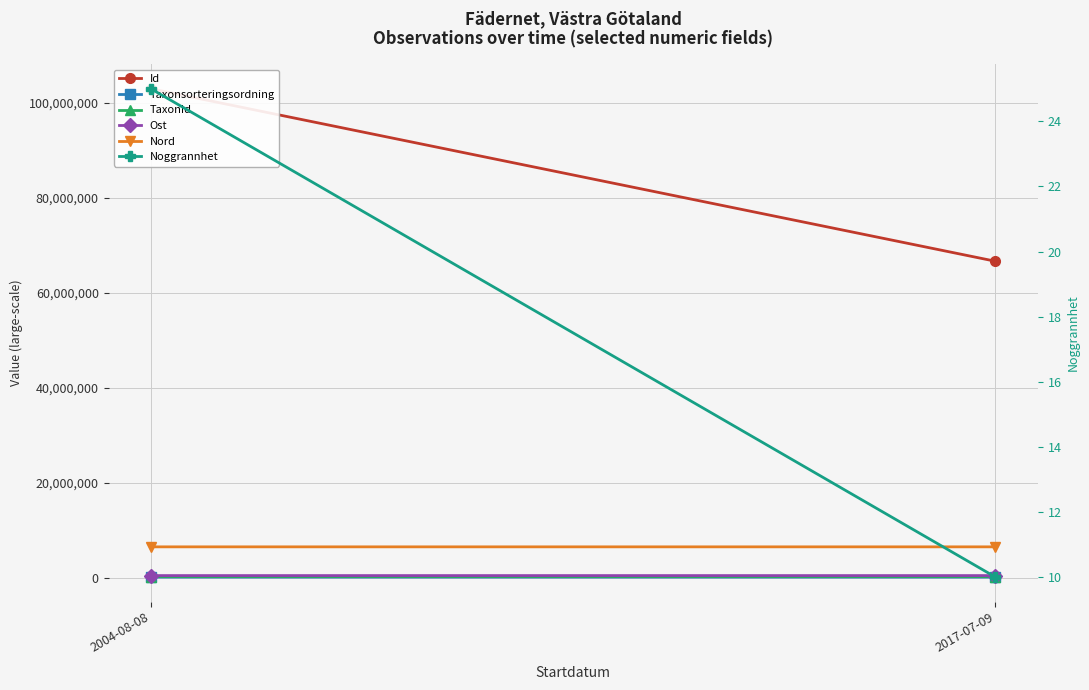

What is the difference between the maximum and minimum values in the Noggrannhet series?

15.0